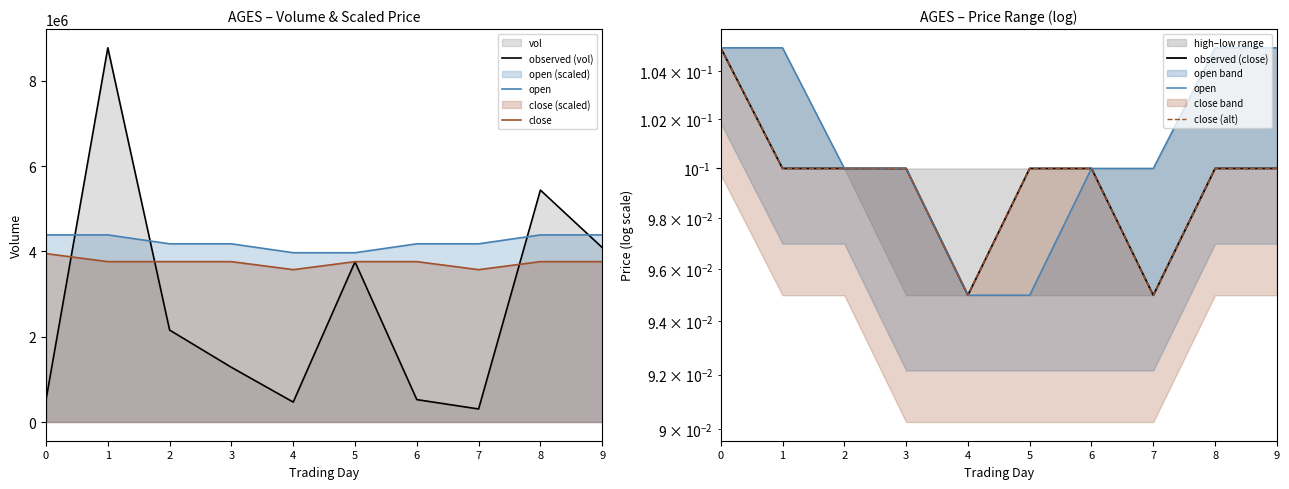

What is the difference between the highest and lowest values at 7?

3571538.5